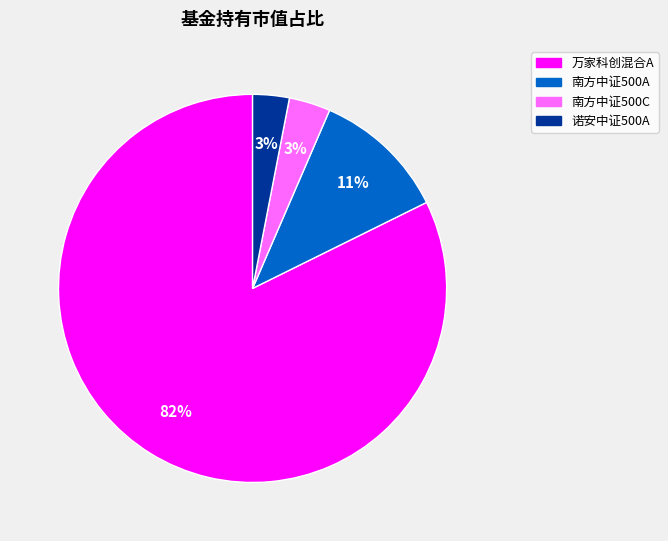

Is there a majority slice in this chart?

Yes